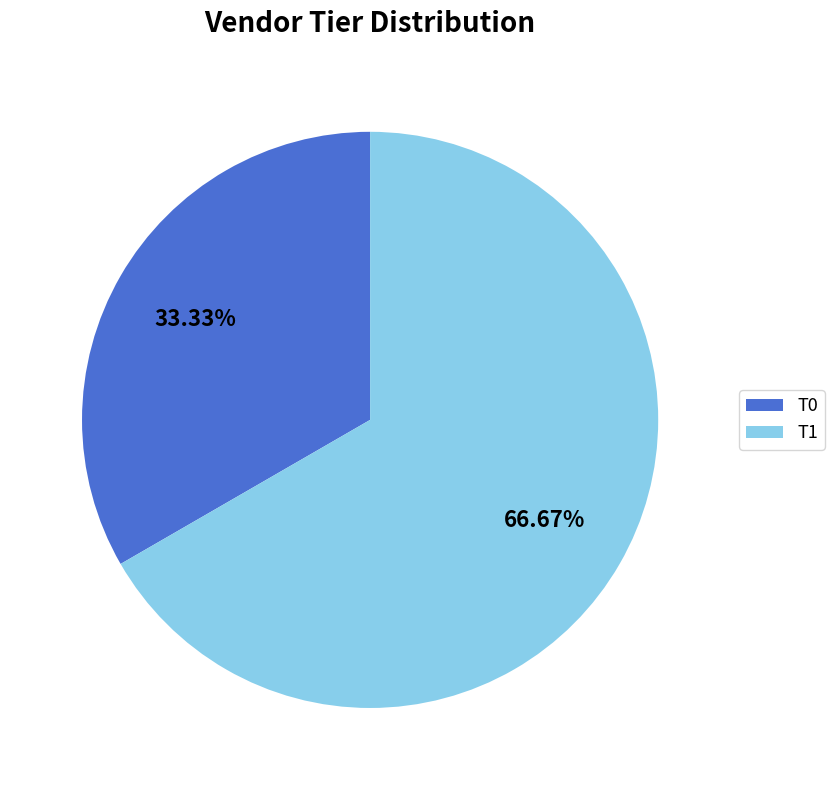

Rank the categories by value from lowest to highest.

T0, T1